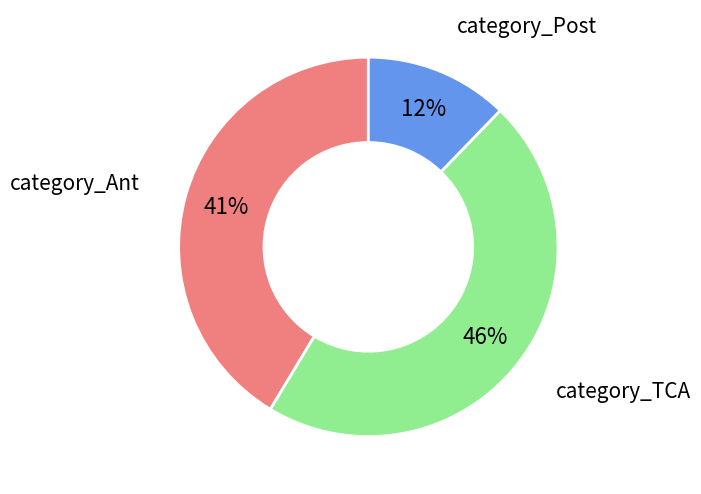

To the nearest percent, what is the difference between the largest and smallest slice percentages?

34%